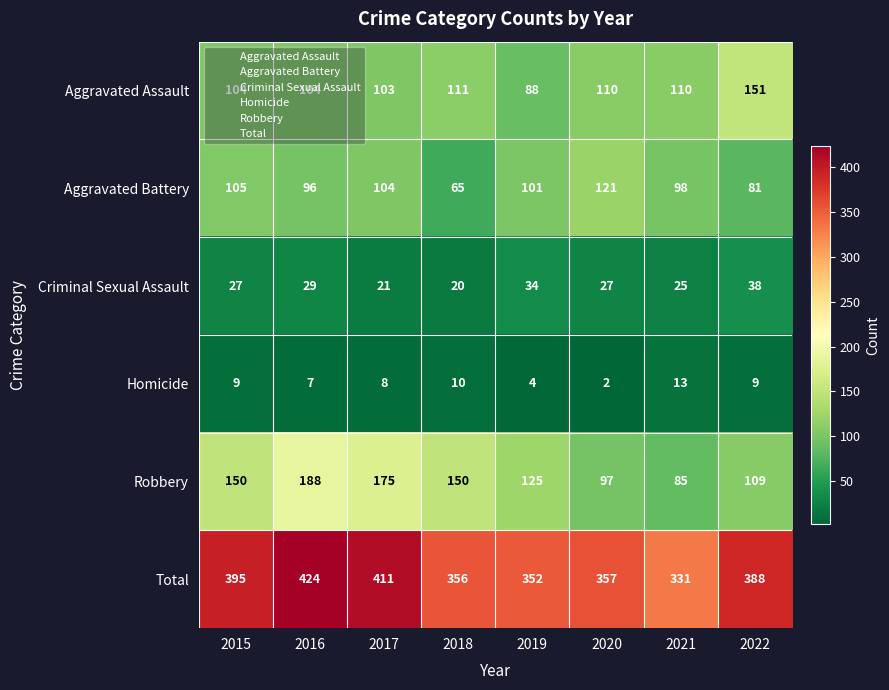

The value of Aggravated Battery at 2015 is 23. True or false?

False